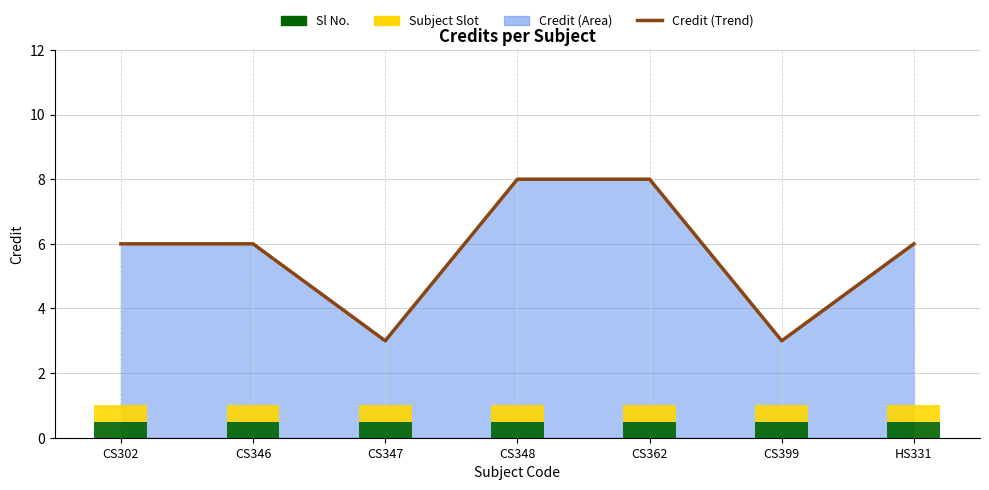

The Sl No. series shows 0.8 at HS331. True or false?

False